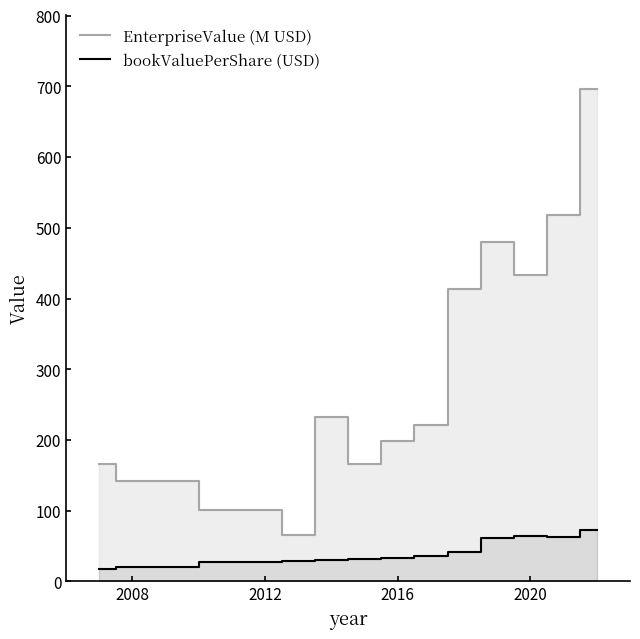

True or false: EnterpriseValue (M USD) and bookValuePerShare (USD) cross at least once.

False